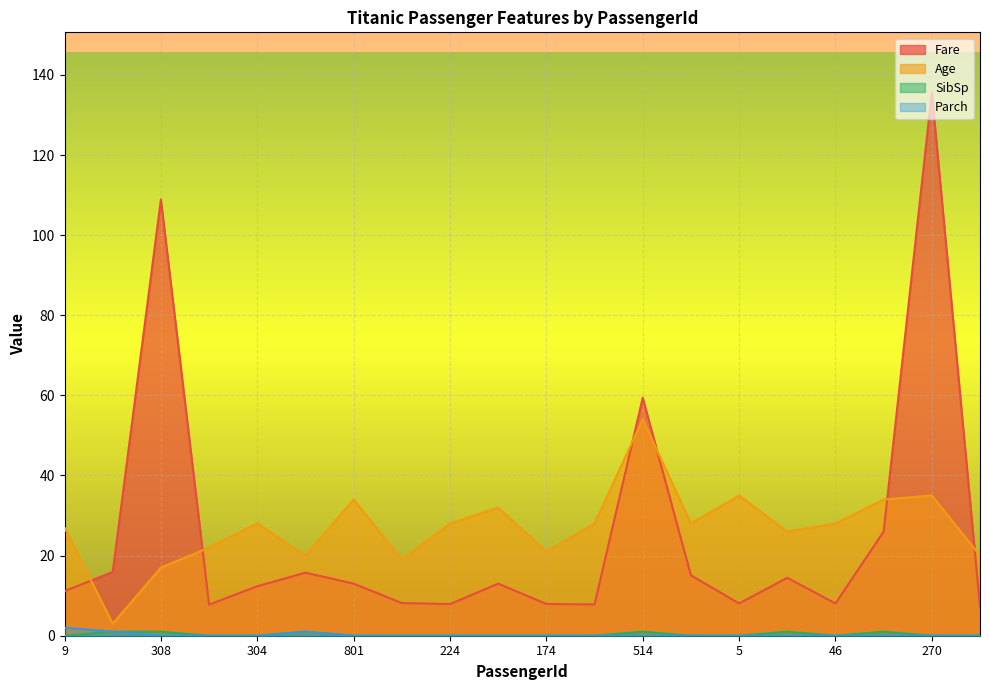

Rank the series at 100 from lowest to highest value.

Parch, SibSp, Fare, Age